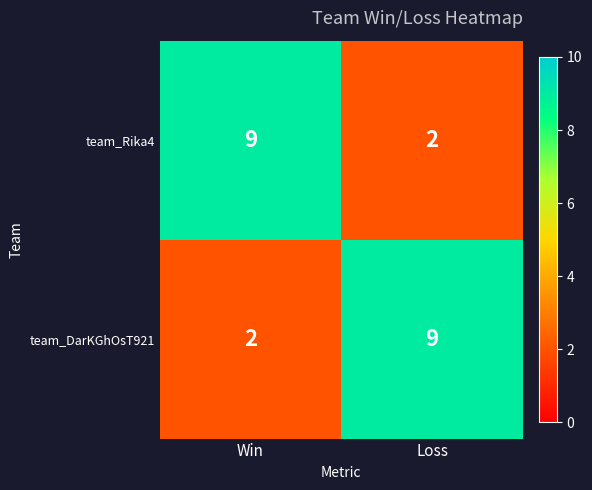

The team_Rika4 series shows 2 at Loss. True or false?

True